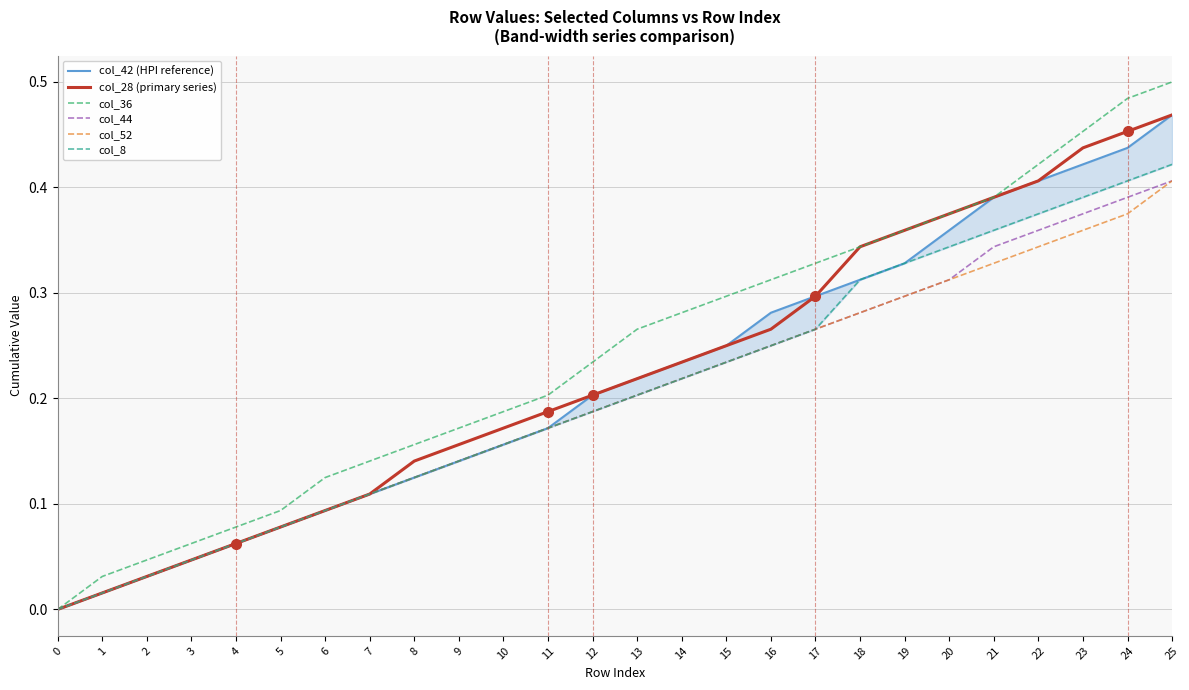

What is the difference between the col_42 (HPI reference) values at 25 and 17?

0.2